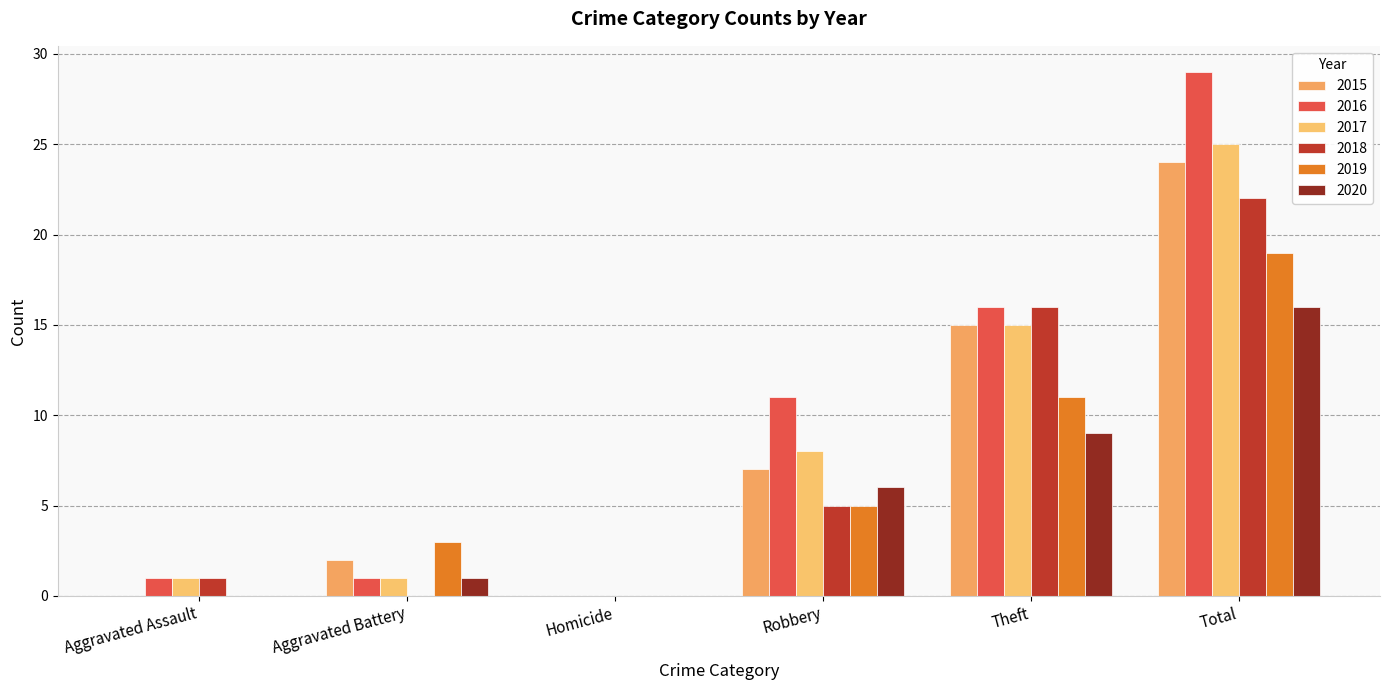

Read the 2018 value at Total.

22